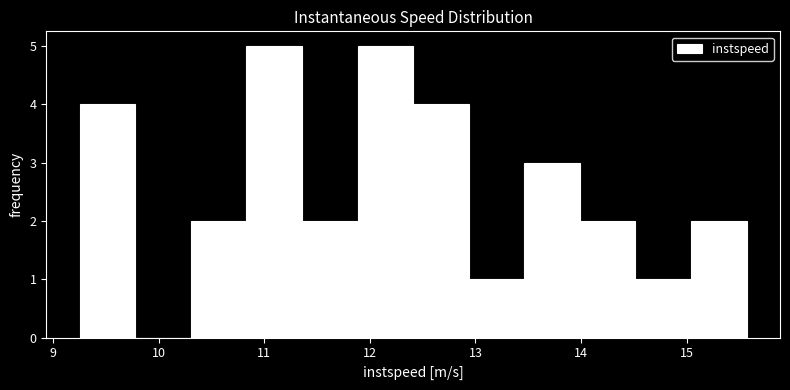

Reading left to right, transcribe this chart: for each bar, give the range it covers on the x-axis and its height. Neither the bar edges nor the heights are printed on the chart, so give them approximately, as read against the axes.

9.3 to 9.8: 4
9.8 to 10.3: 0
10.3 to 10.8: 2
10.8 to 11.4: 5
11.4 to 11.9: 2
11.9 to 12.4: 5
12.4 to 12.9: 4
12.9 to 13.5: 1
13.5 to 14.0: 3
14.0 to 14.5: 2
14.5 to 15.0: 1
15.0 to 15.6: 2